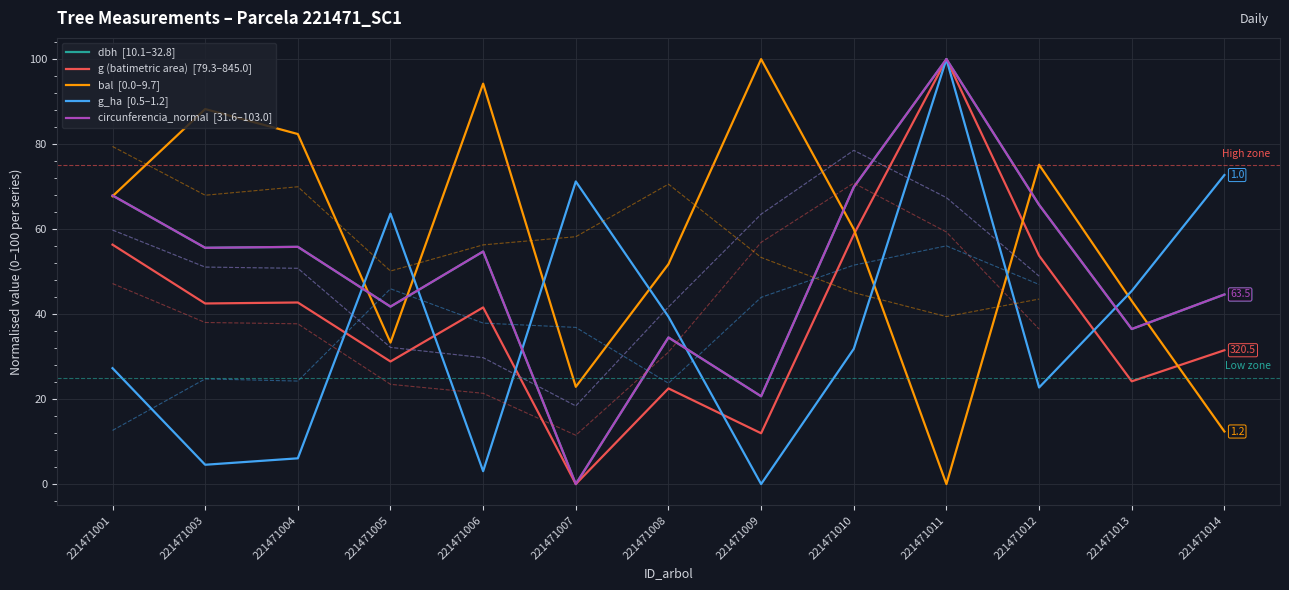

What is the maximum value shown in the chart?

100.0